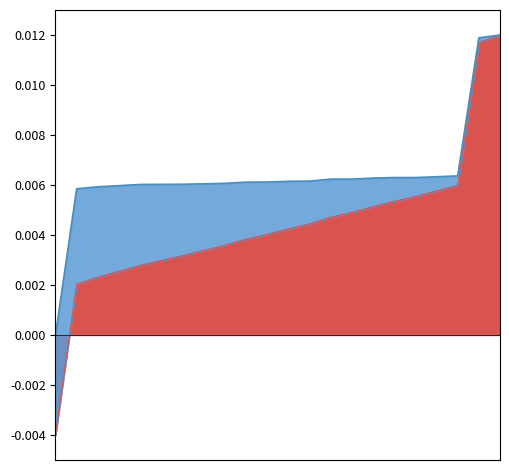

True or false: the data has more than 1 interior local peaks.

False